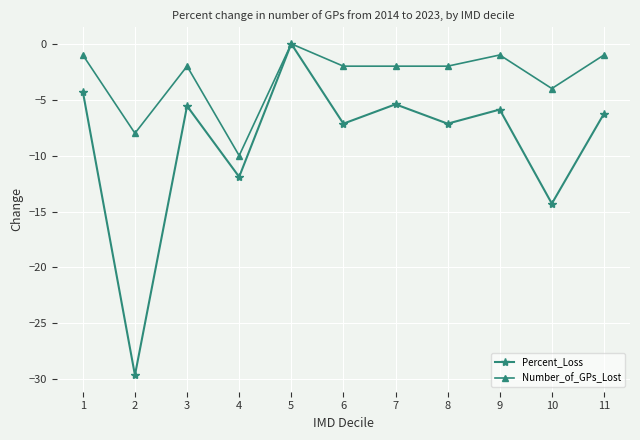

Where is Number_of_GPs_Lost nearest to the value -5?

10